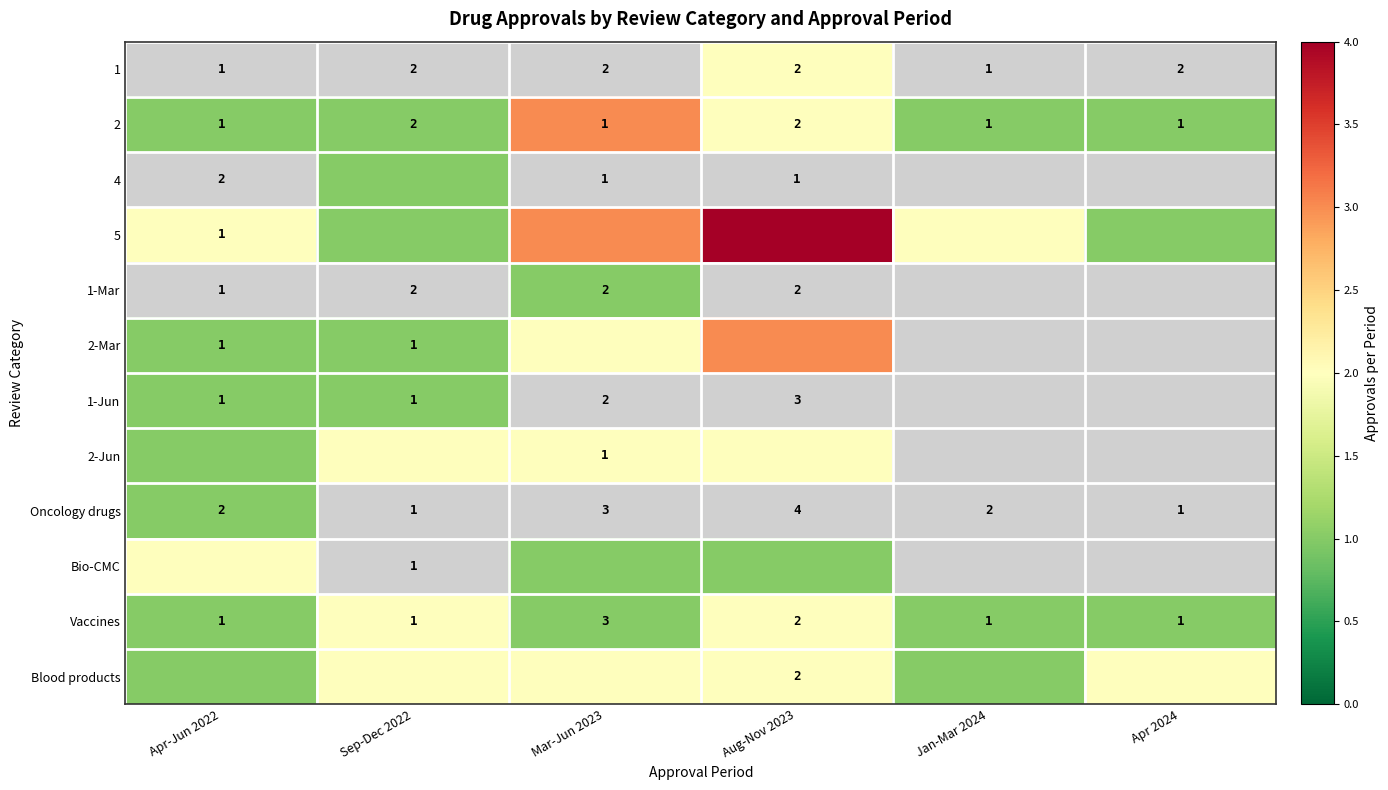

How many 2 values are between 1 and 2?

6